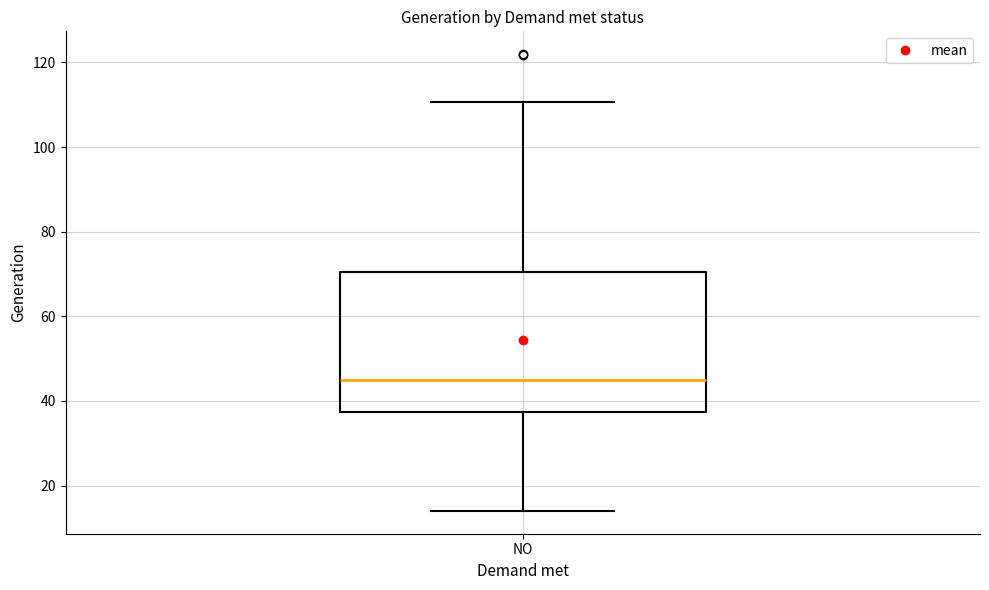

Read this box plot against the y-axis: the position of the median line, the range covered by the box, and the ends of both whiskers. The values are not printed on the chart, so give them approximately, as read against the axis.

median 44, box 38 to 70, whiskers 14 to 110